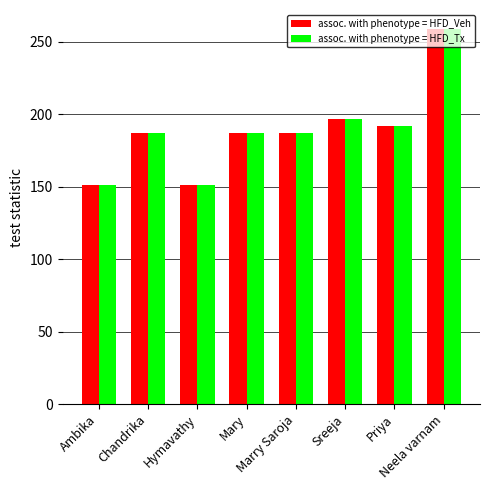

Is it true that assoc. with phenotype = HFD_Tx equals 151 at Hymavathy?

True